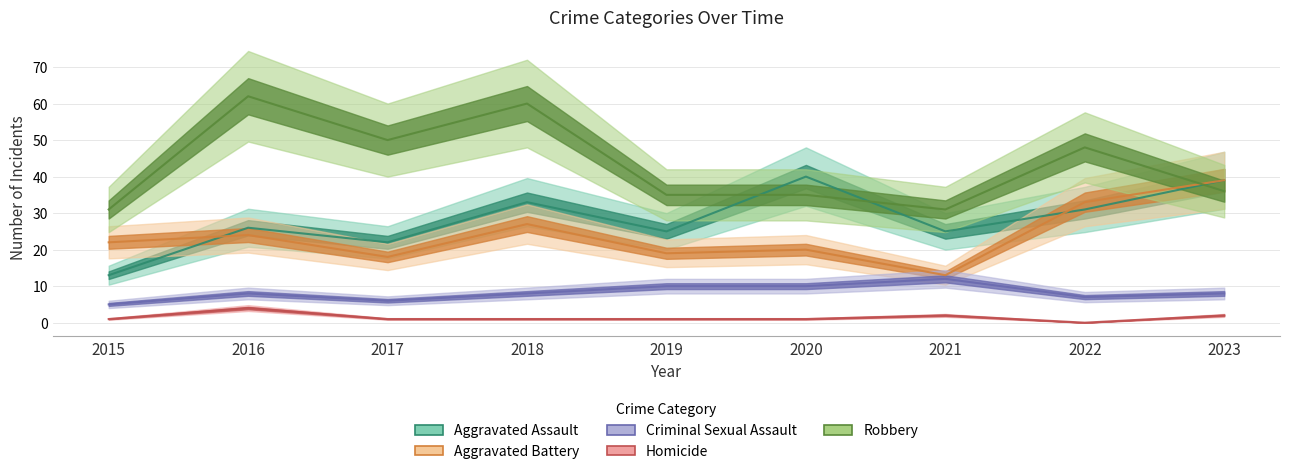

Which has a higher value, 2021 or 2018?

2018